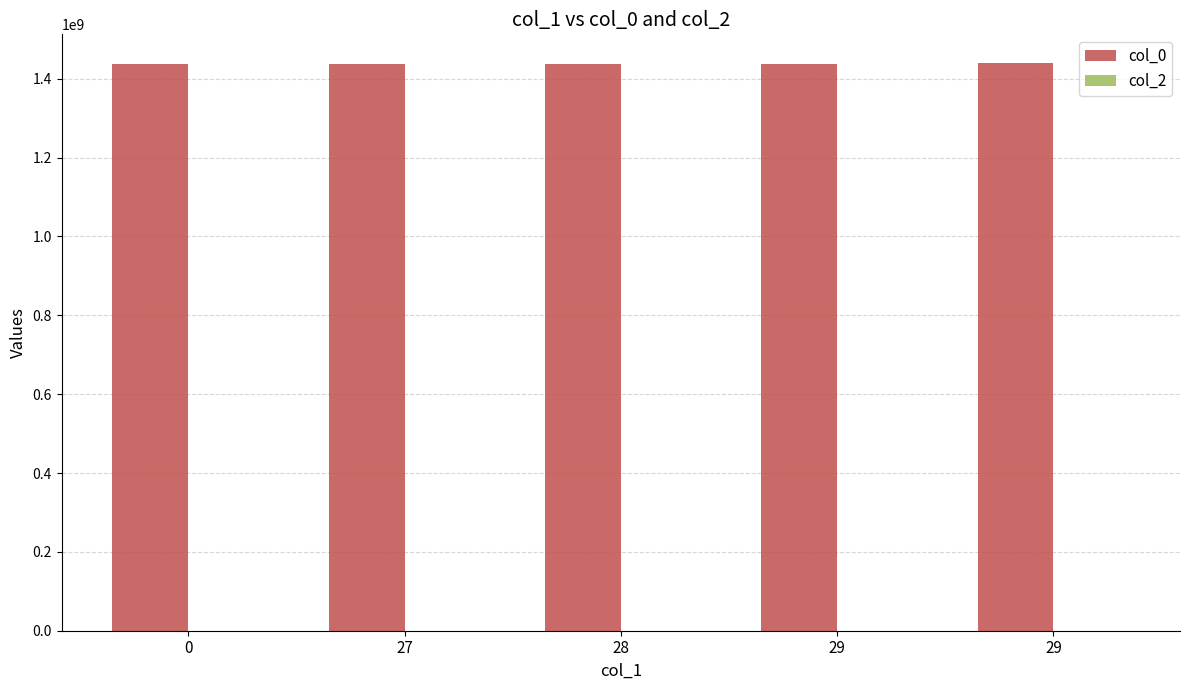

Count the number of categories in the chart.

5